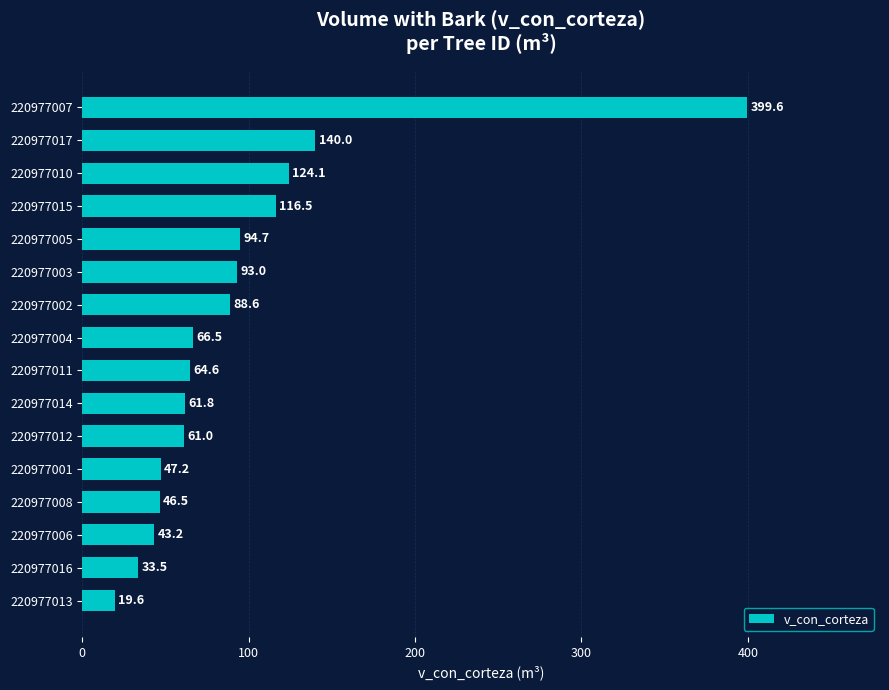

Approximately how many times larger is the value at 220977017 compared to 220977006?

3.2